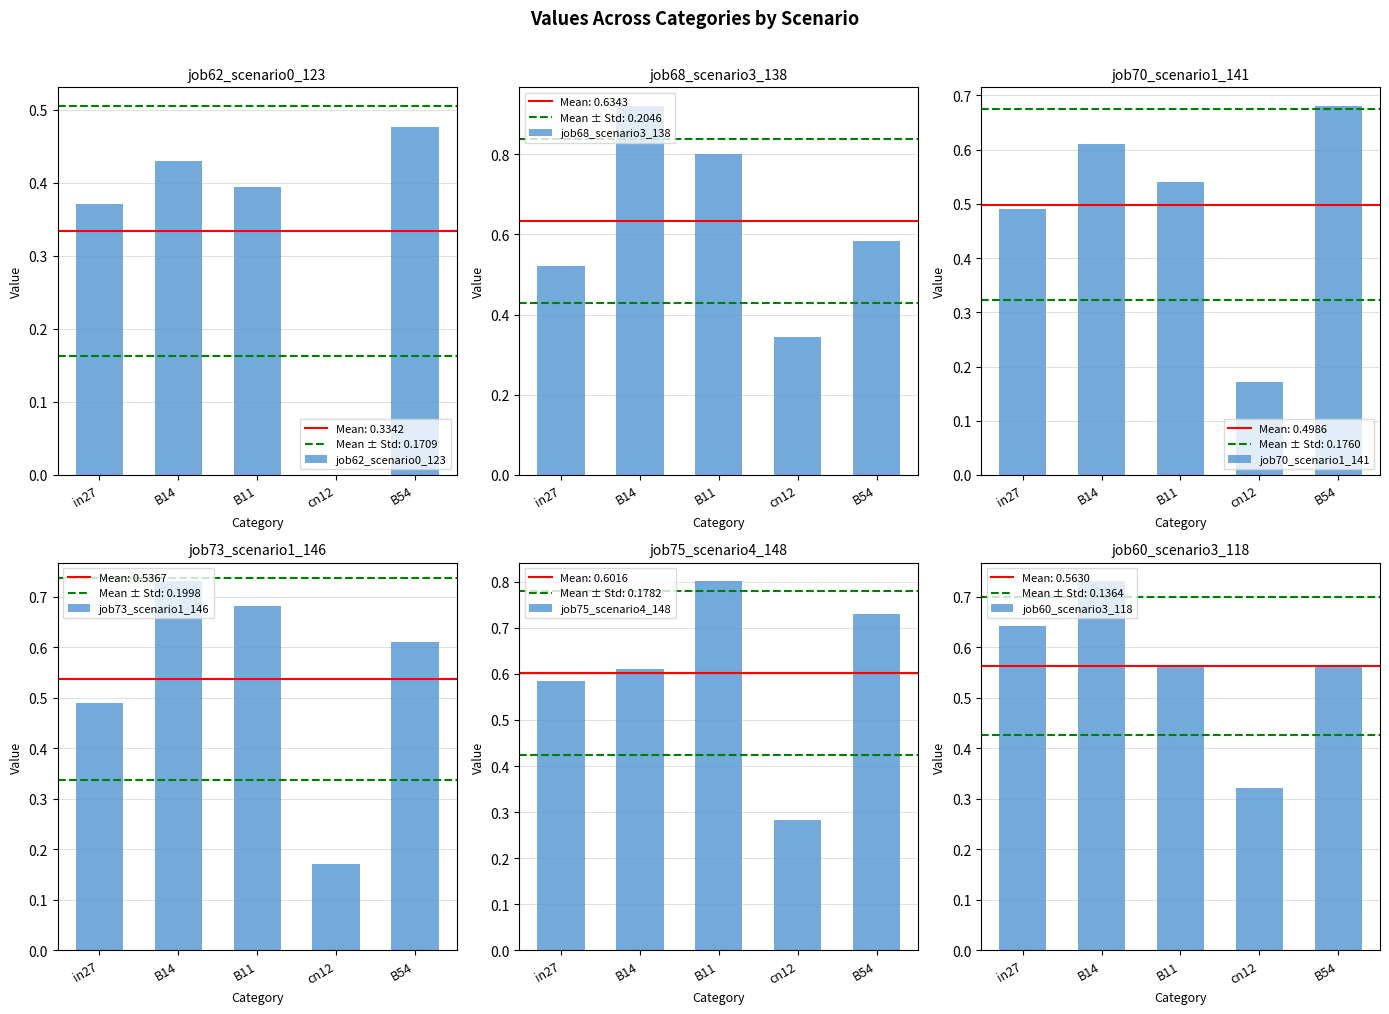

What are all the series names shown in the legend?

job62_scenario0_123, job68_scenario3_138, job70_scenario1_141, job73_scenario1_146, job75_scenario4_148, job60_scenario3_118